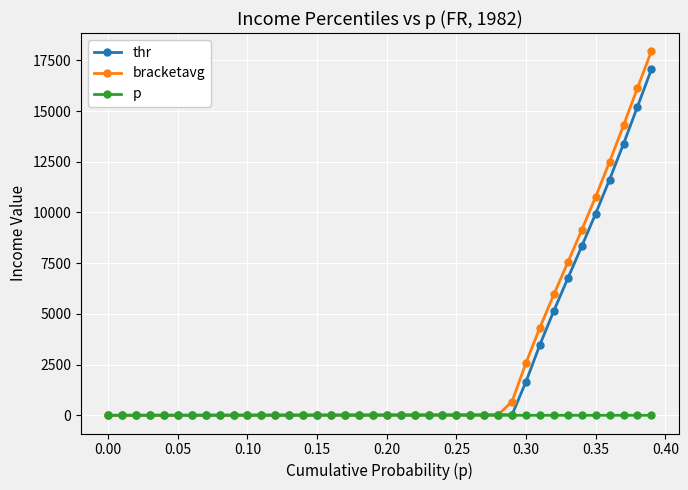

Which series has the widest spread of values?

bracketavg